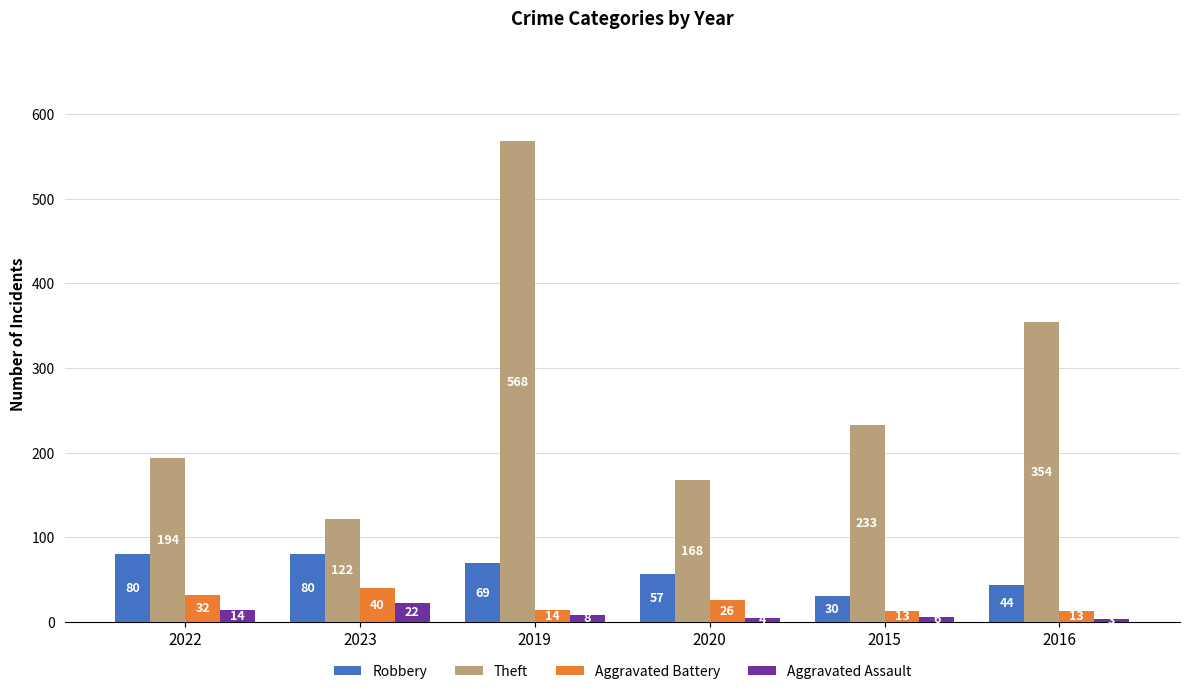

What position from the left is 2016?

6